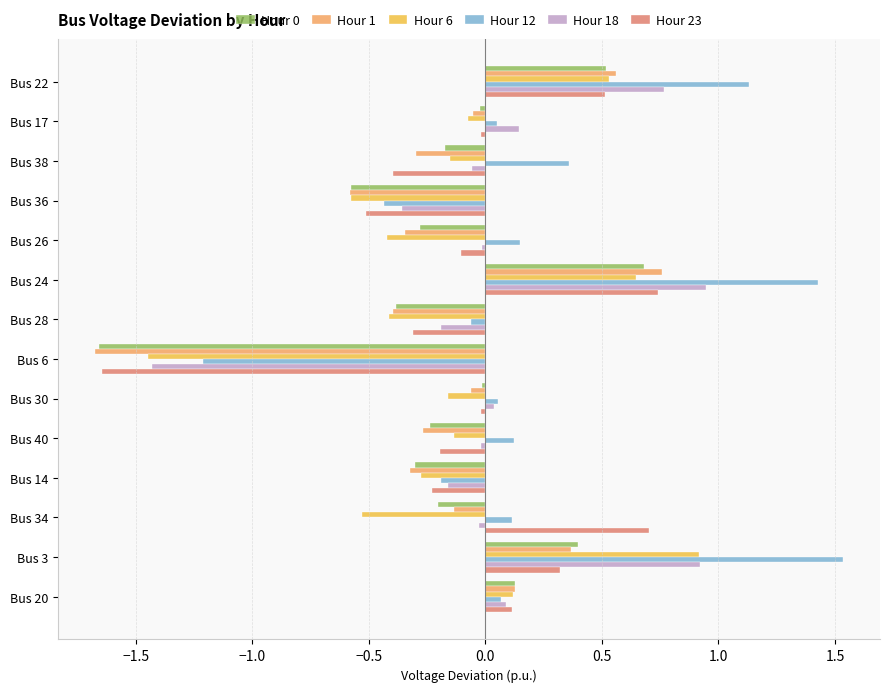

What is the difference between the second highest and minimum values in the Hour 1 series?

2.2